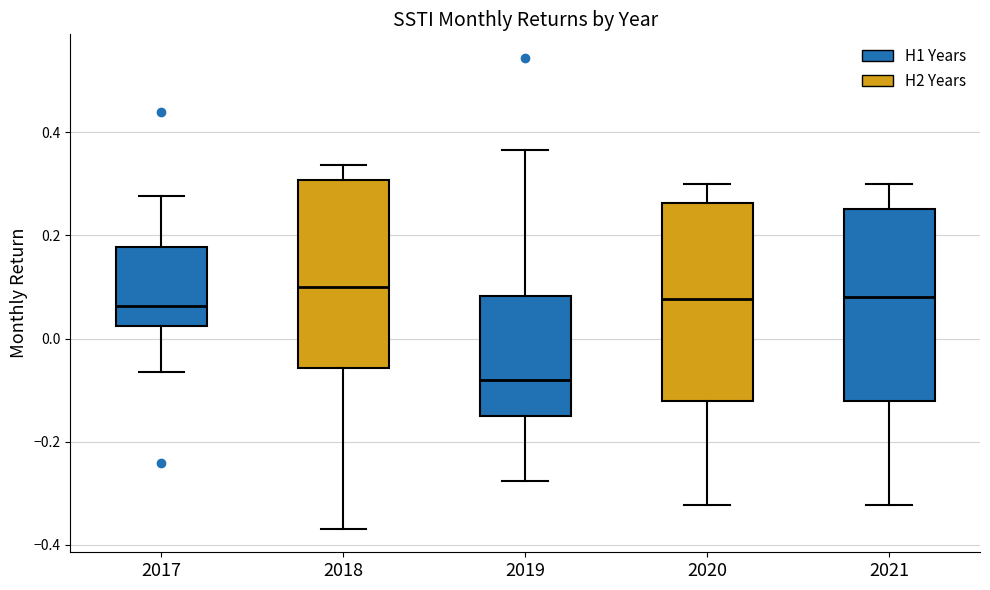

Reading left to right, transcribe this box plot: for each box, give where its median line is, the range the box spans, and where its two whiskers end, as read against the y-axis. The values are not printed on the chart, so give them approximately, as read against the axis.

2017: median 0.06, box 0.02 to 0.18, whiskers -0.06 to 0.28
2018: median 0.10, box -0.06 to 0.30, whiskers -0.36 to 0.34
2019: median -0.08, box -0.16 to 0.08, whiskers -0.28 to 0.36
2020: median 0.08, box -0.12 to 0.26, whiskers -0.32 to 0.30
2021: median 0.08, box -0.12 to 0.26, whiskers -0.32 to 0.30